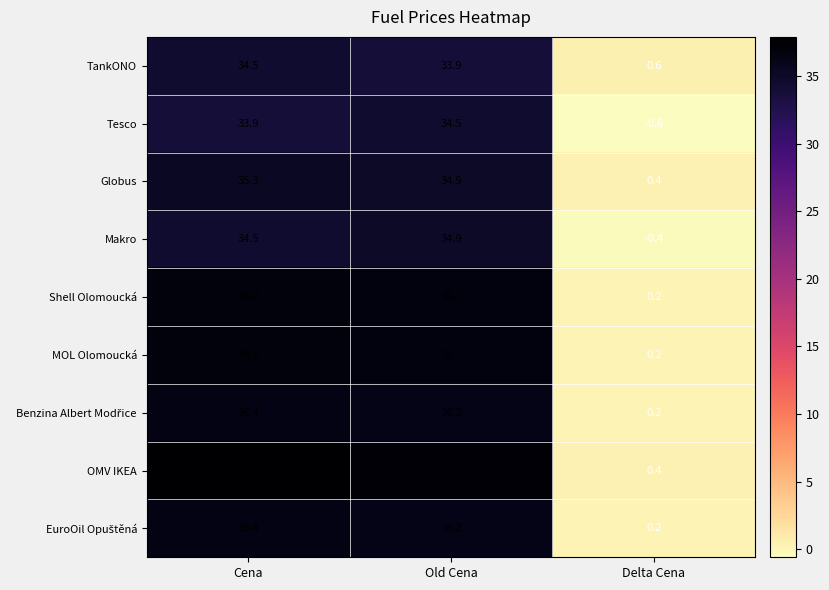

What is the spread (max minus min) of values at Cena?

4.0